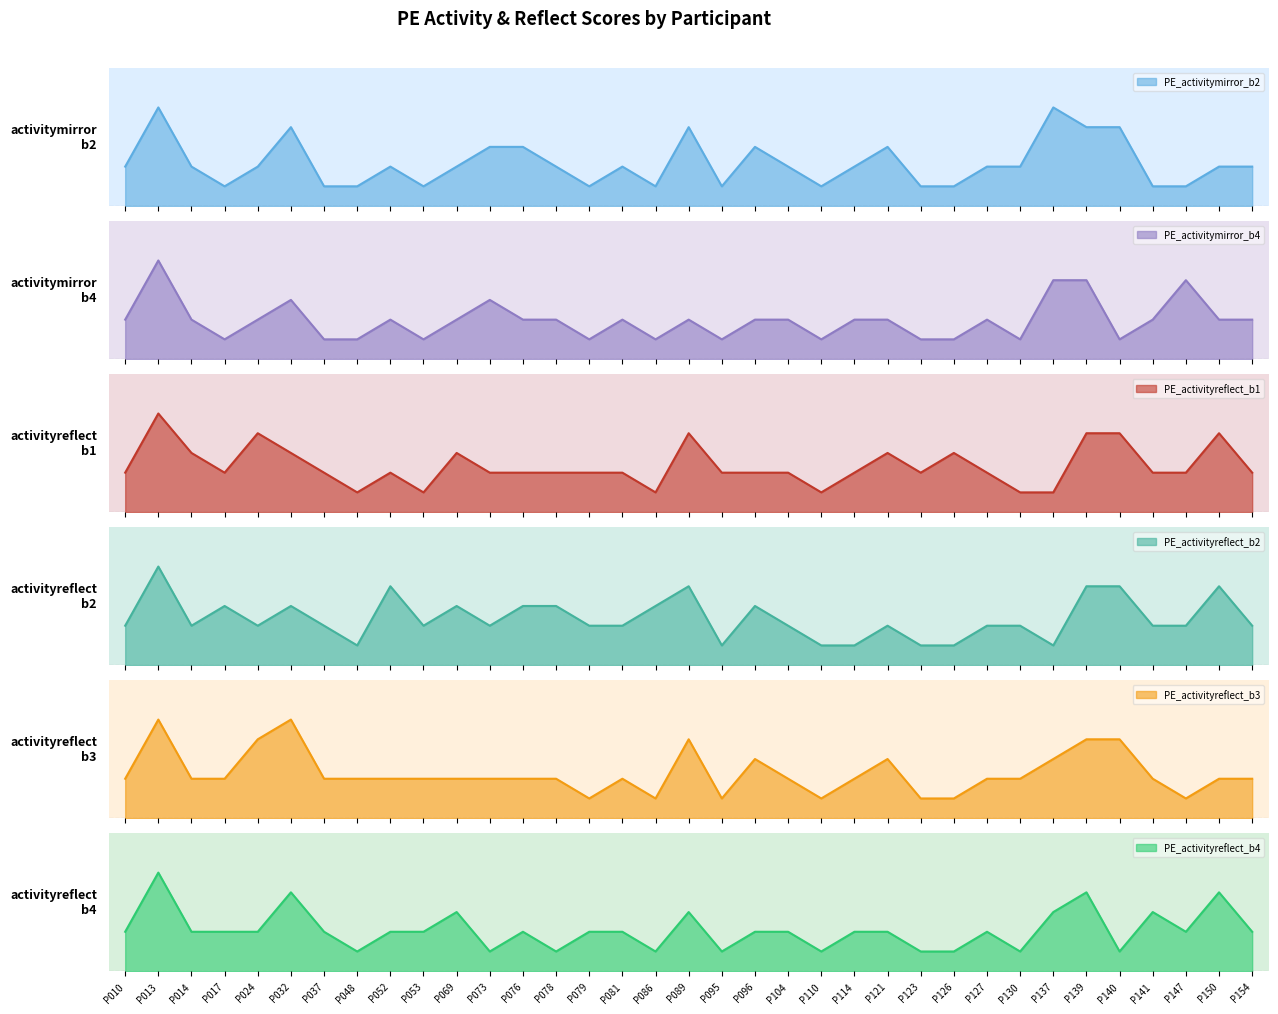

Is it true that PE_activityreflect_b1 equals 3 at P032?

True